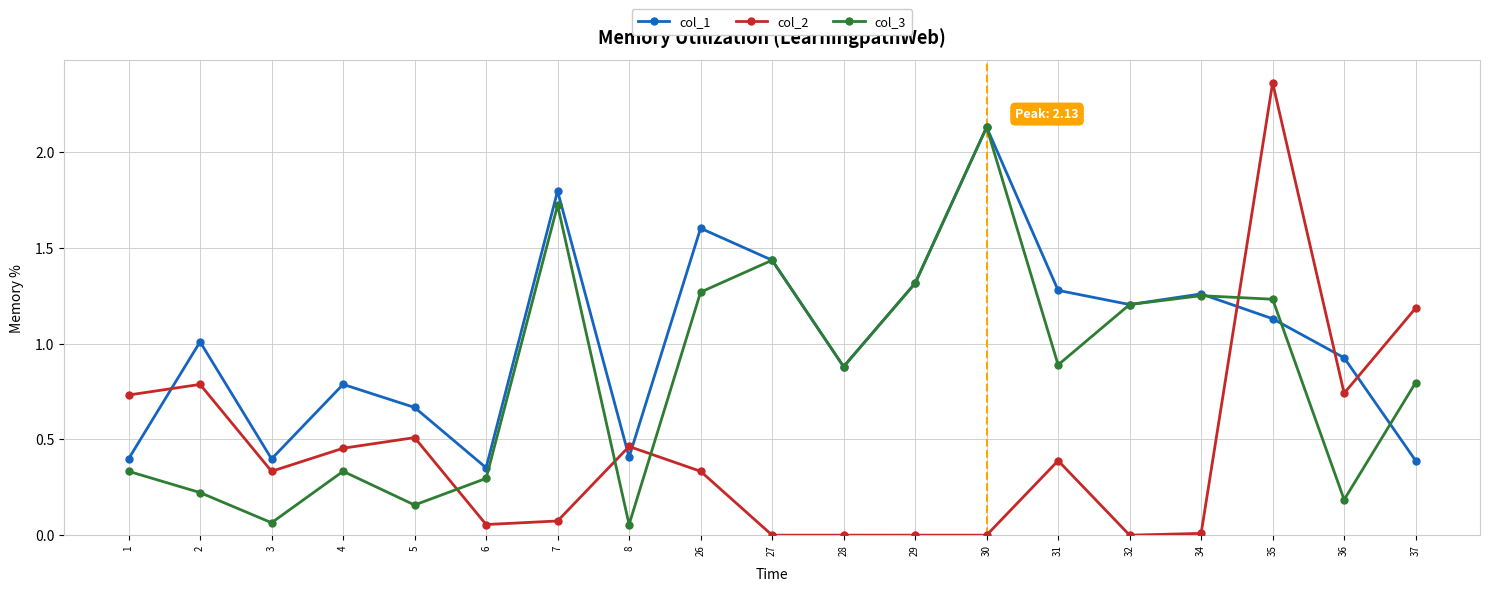

Rank the series by their average value, from highest to lowest.

col_1, col_3, col_2